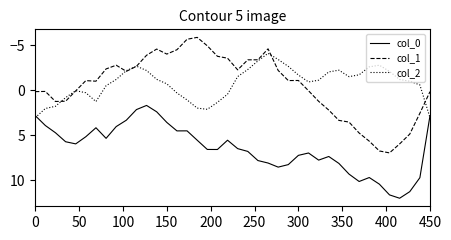

True or false: col_0 and col_1 cross at least once.

False